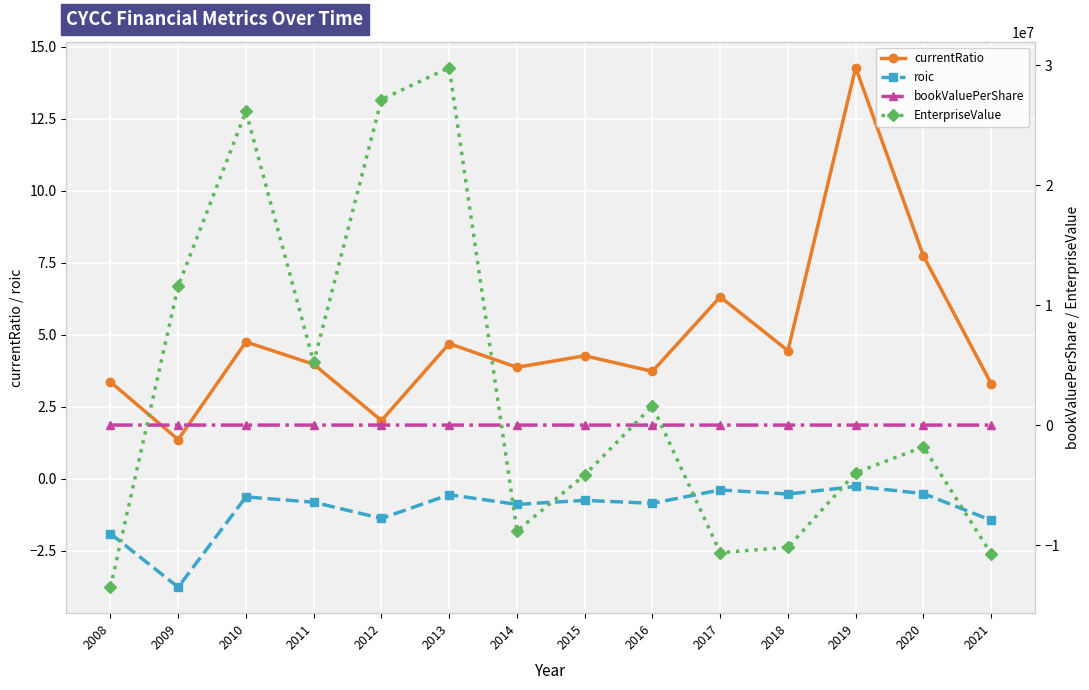

What is the spread (max minus min) of values at 2013?

29789803.8